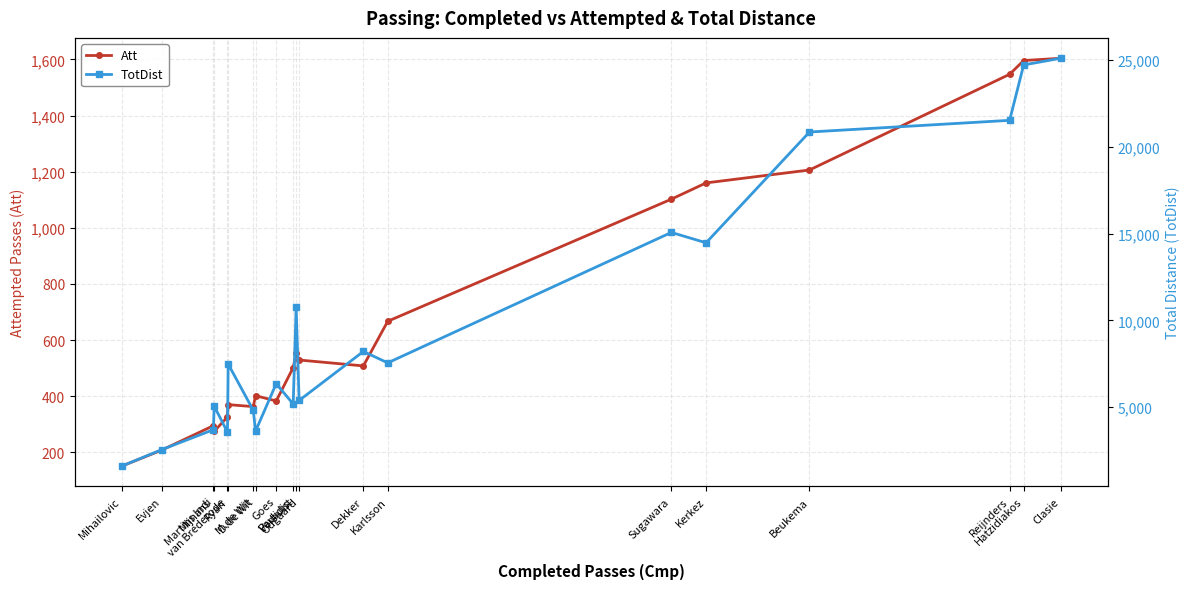

Reading left to right, what are all the values shown in this chart?

Att: Mihailovic=151	Evjen=208	Mijnans=295	Martins Indi=275	van Brederode=326	Ryan=370	M.de Wit=363	D.de Wit=402	Goes=383	Pavlidis=502	Verhulst=553	Odgaard=529	Dekker=508	Karlsson=667	Sugawara=1102	Kerkez=1160	Beukema=1206	Reijnders=1547	Hatzidiakos=1596	Clasie=1604
TotDist: Mihailovic=1614	Evjen=2561	Mijnans=3710	Martins Indi=5069	van Brederode=3572	Ryan=7487	M.de Wit=4821	D.de Wit=3624	Goes=6358	Pavlidis=5189	Verhulst=10765	Odgaard=5392	Dekker=8212	Karlsson=7557	Sugawara=15063	Kerkez=14466	Beukema=20842	Reijnders=21515	Hatzidiakos=24702	Clasie=25086